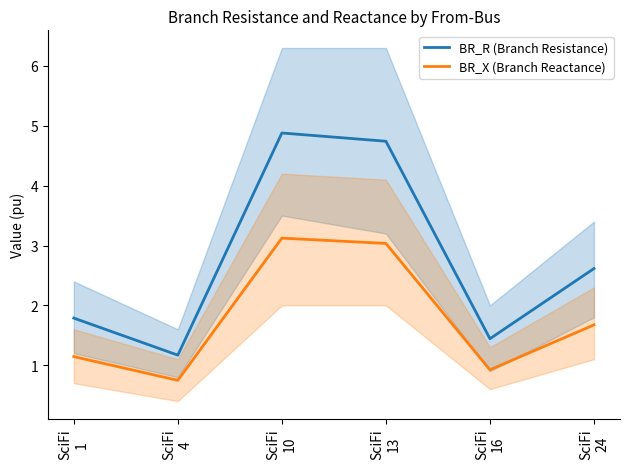

List the series in order of their peak value, highest first.

BR_R (Branch Resistance), BR_X (Branch Reactance)